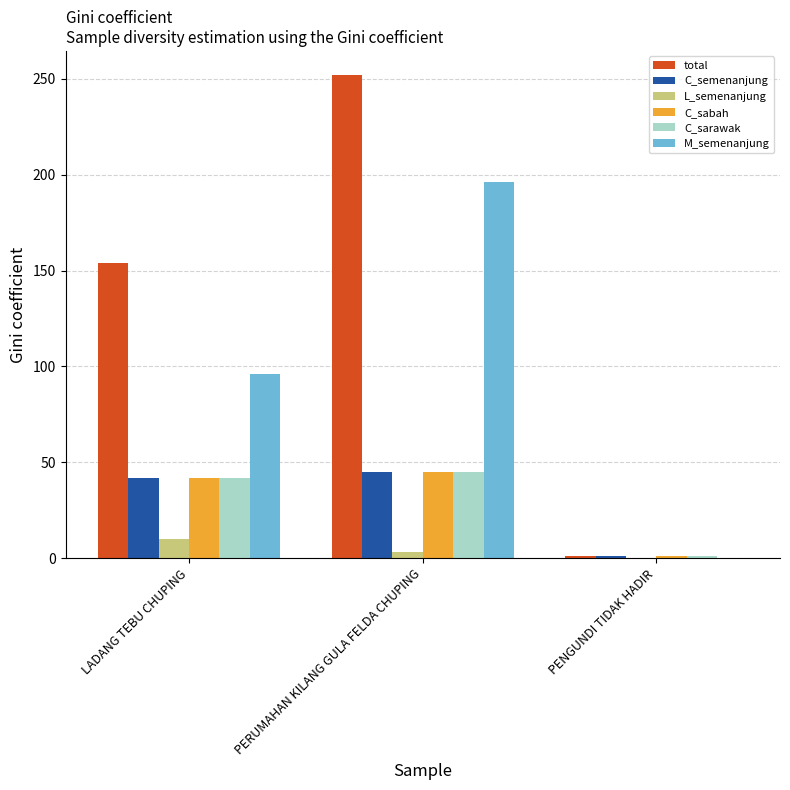

What are all the series names shown in the legend?

total, C_semenanjung, L_semenanjung, C_sabah, C_sarawak, M_semenanjung